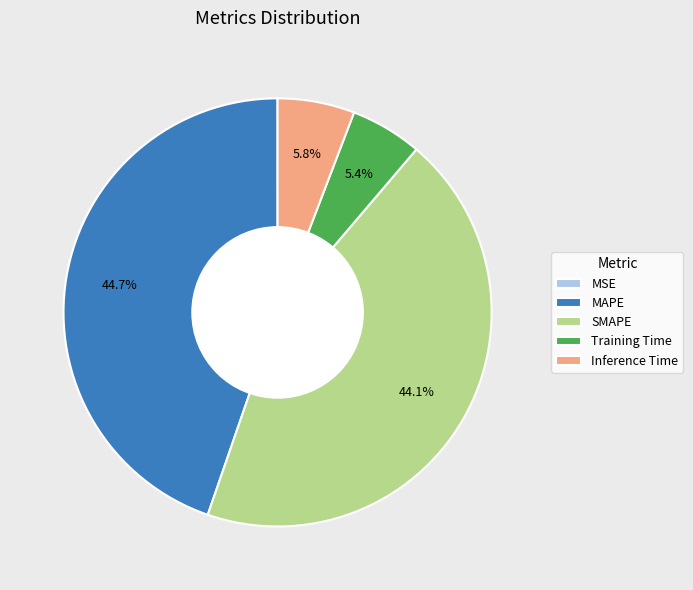

Which category has the biggest portion of the pie?

MAPE